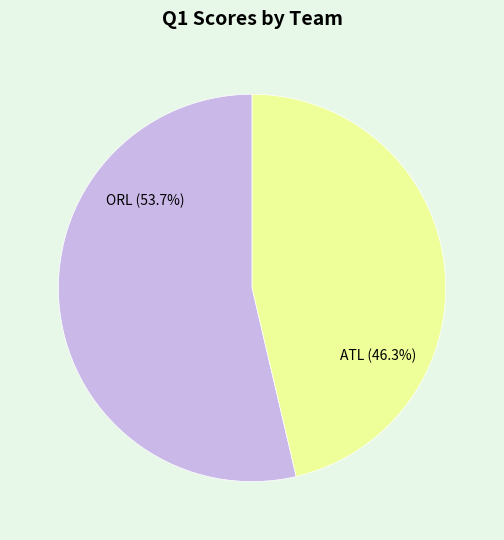

How many segments does this pie chart have?

2